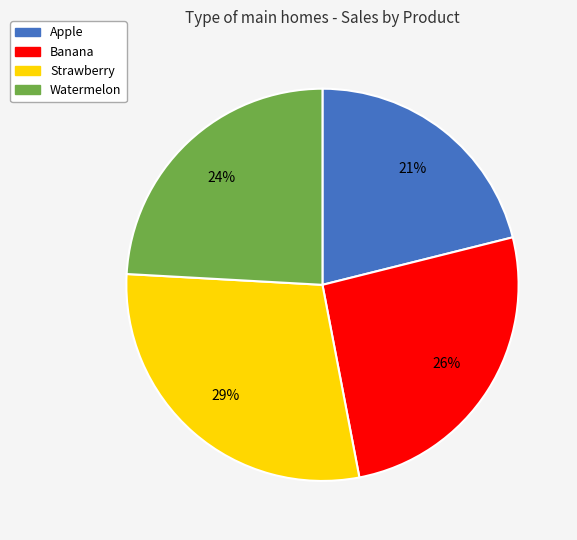

How many segments does this pie chart have?

4